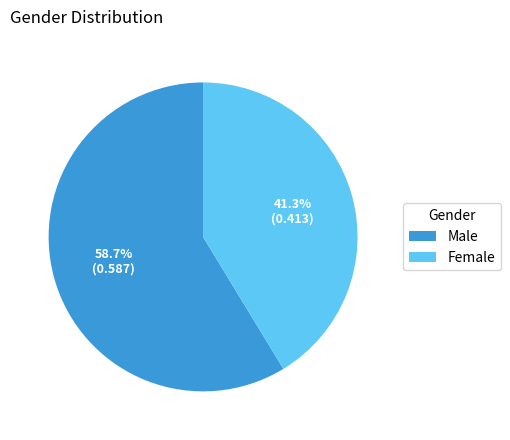

To the nearest percent, what is the difference between the largest and smallest slice percentages?

17%